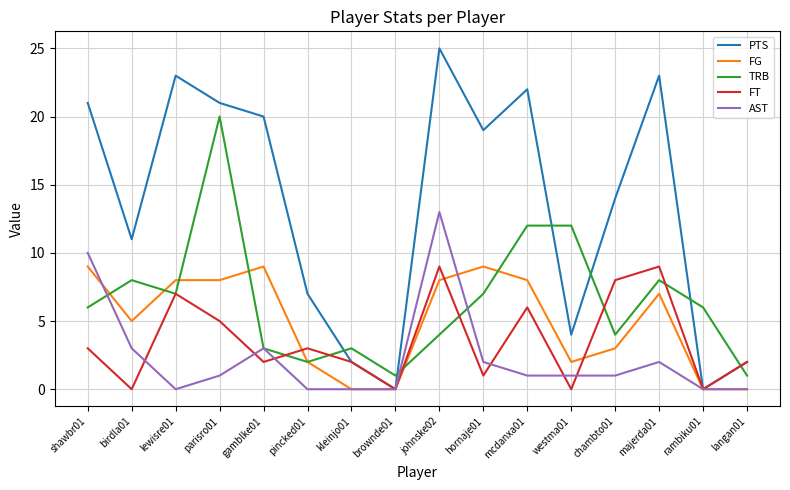

True or false: TRB has a value of 4 at johnske02.

True